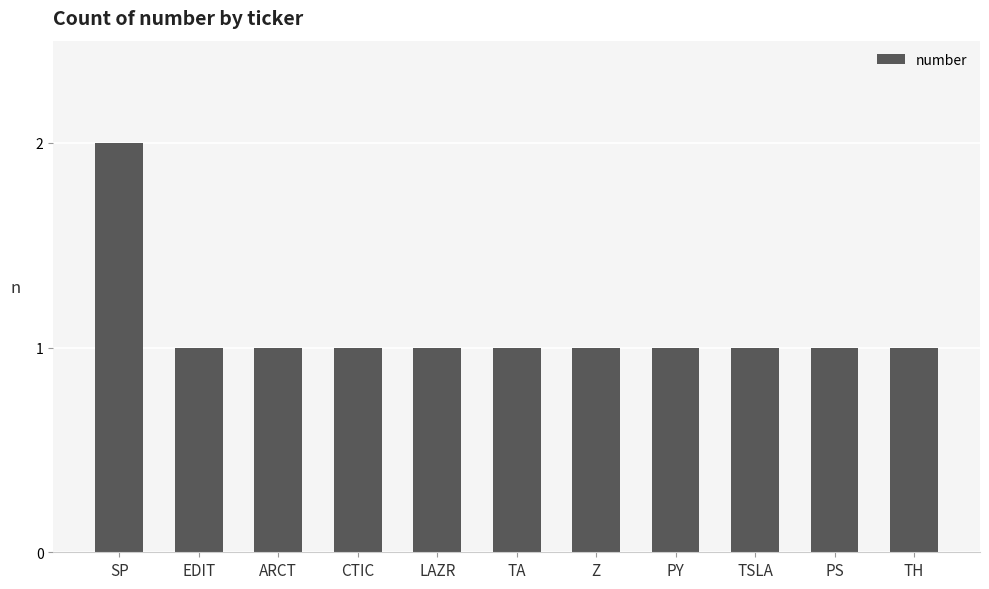

Count the values in the range 1 to 2.

11